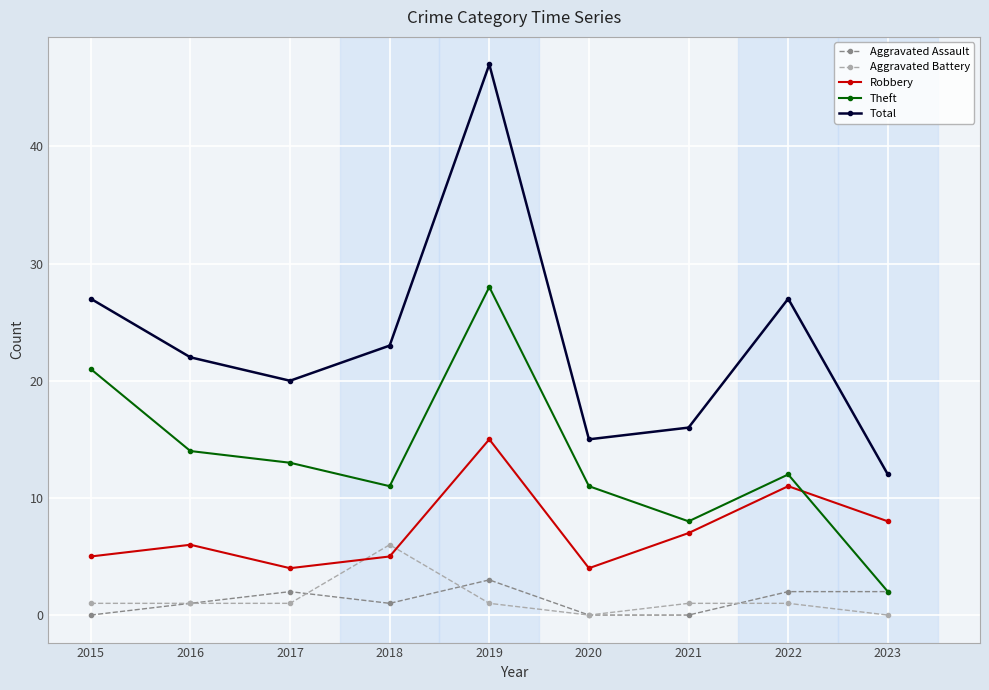

Which category has the highest value across all series?

2019